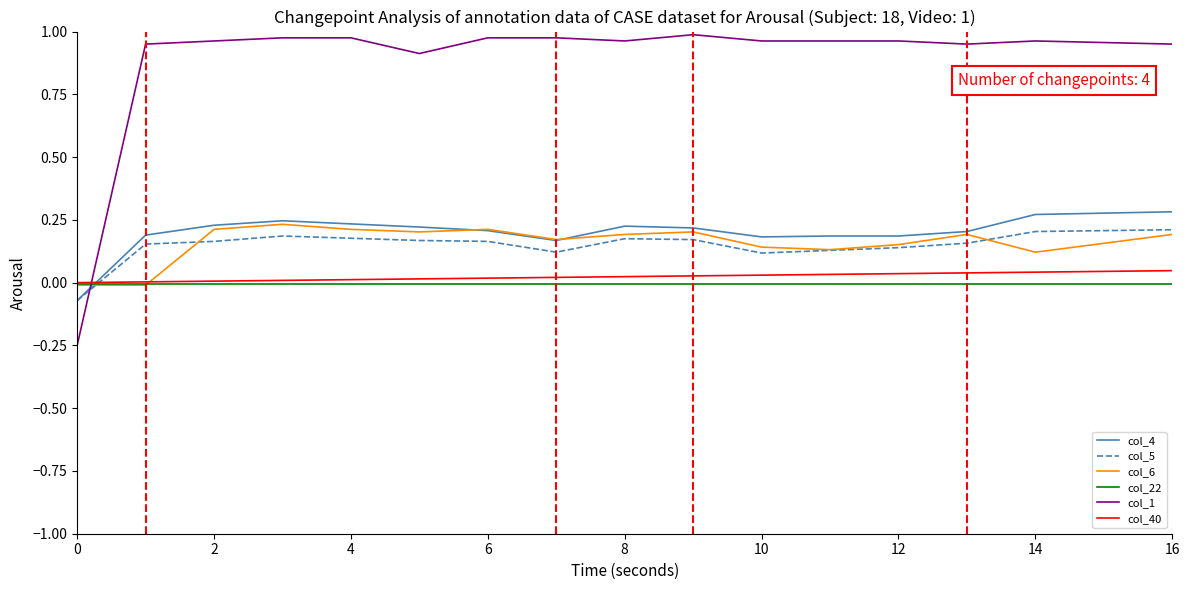

True or false: col_1 and col_40 cross at least once.

True